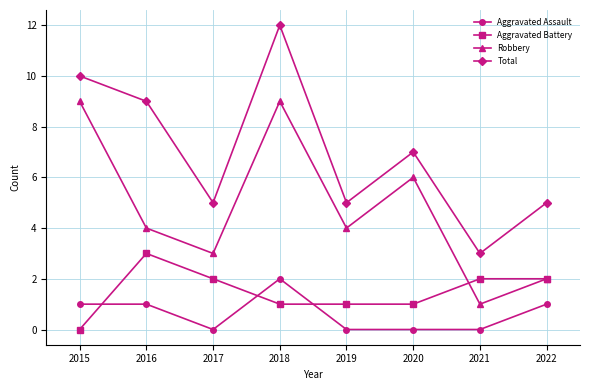

Is it true that Total equals 2 at 2016?

False